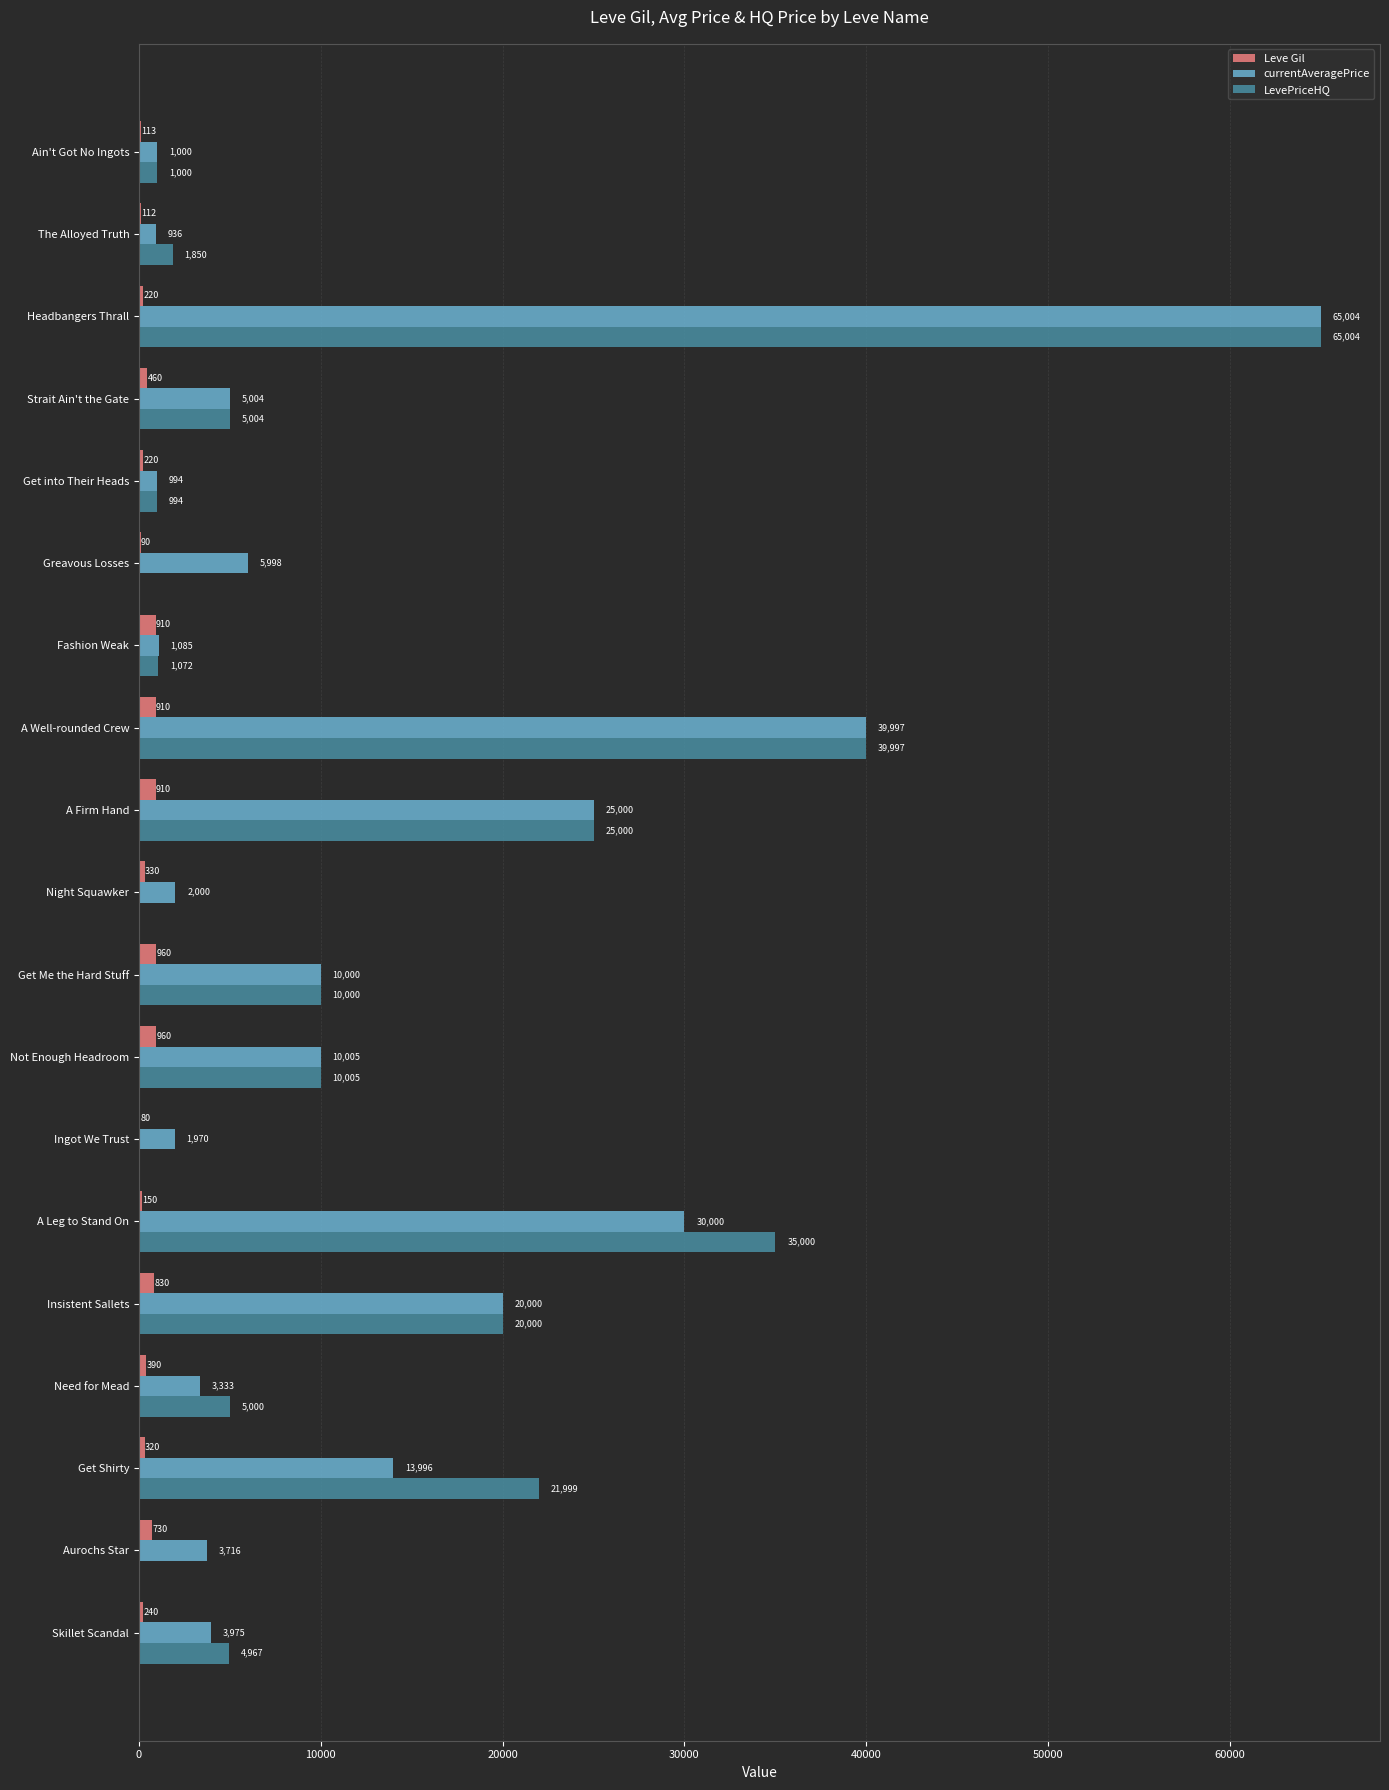

What is the highest value of the Leve Gil series?

960.0